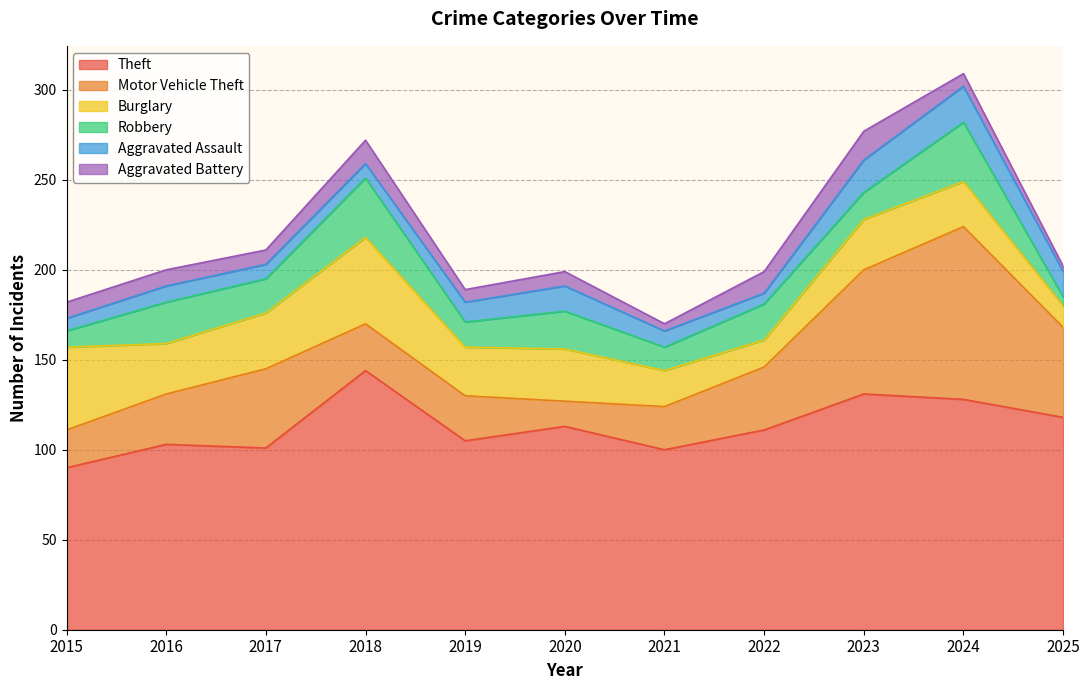

True or false: Motor Vehicle Theft and Aggravated Battery cross at least once.

False